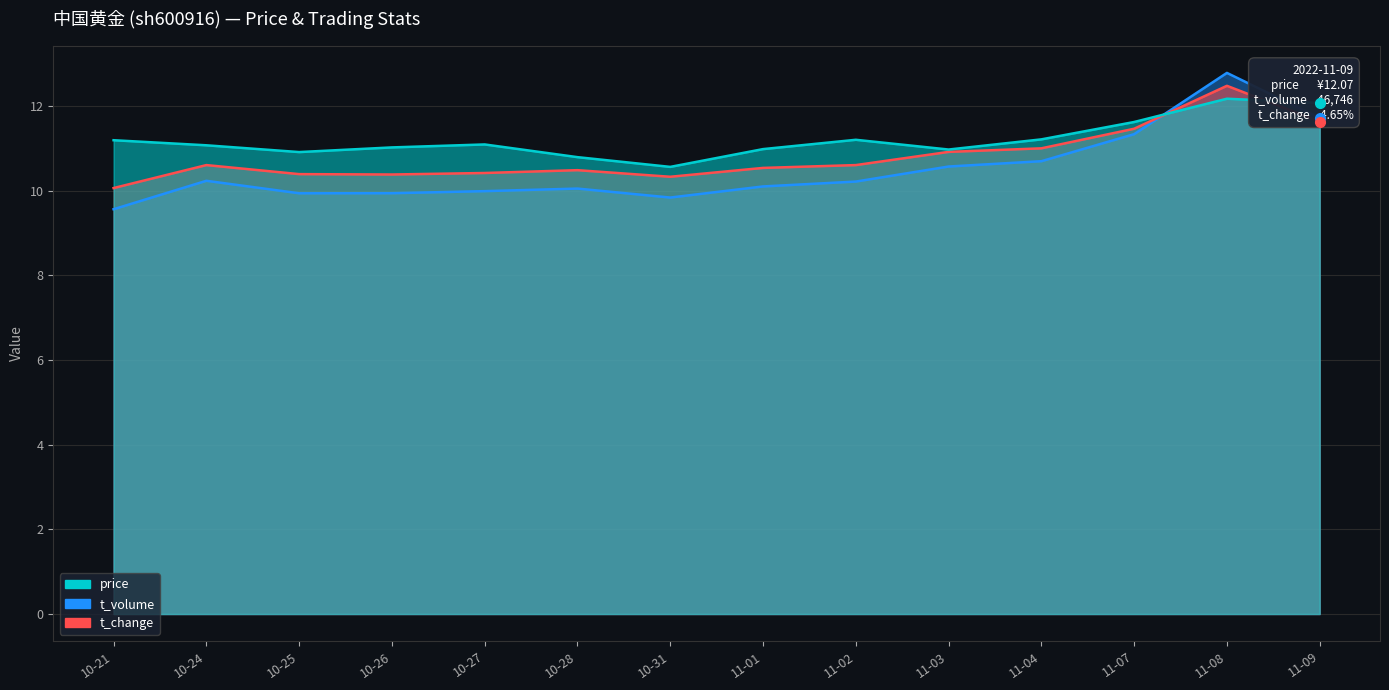

How many data points in price are less than 11?

5